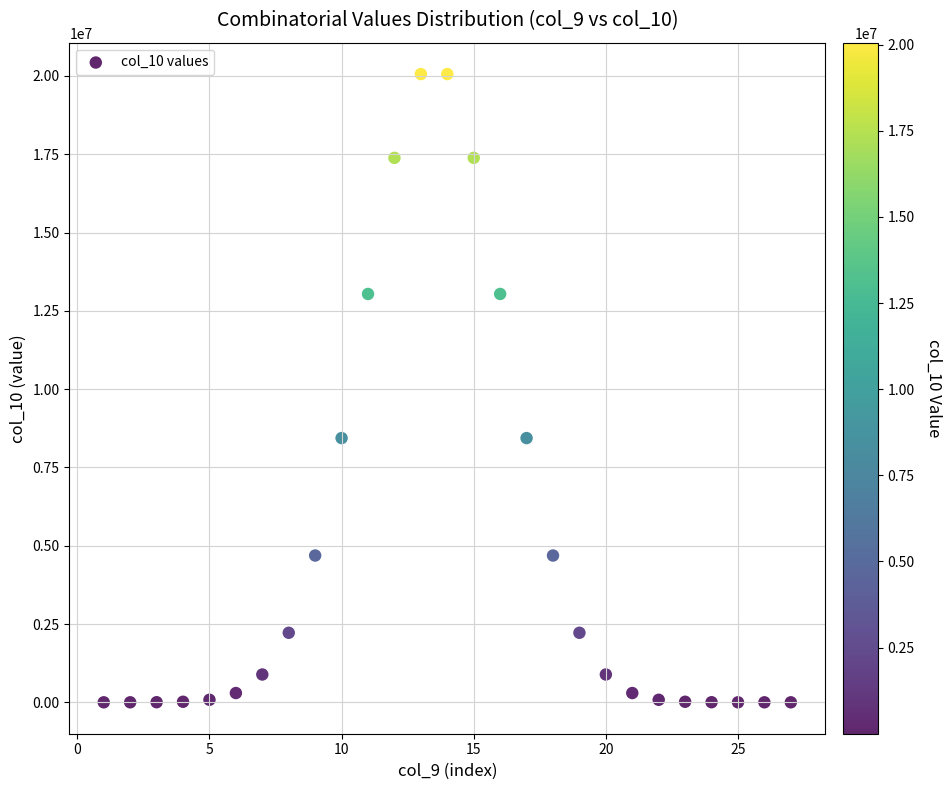

What is the range of X values (max minus min)?

26.0